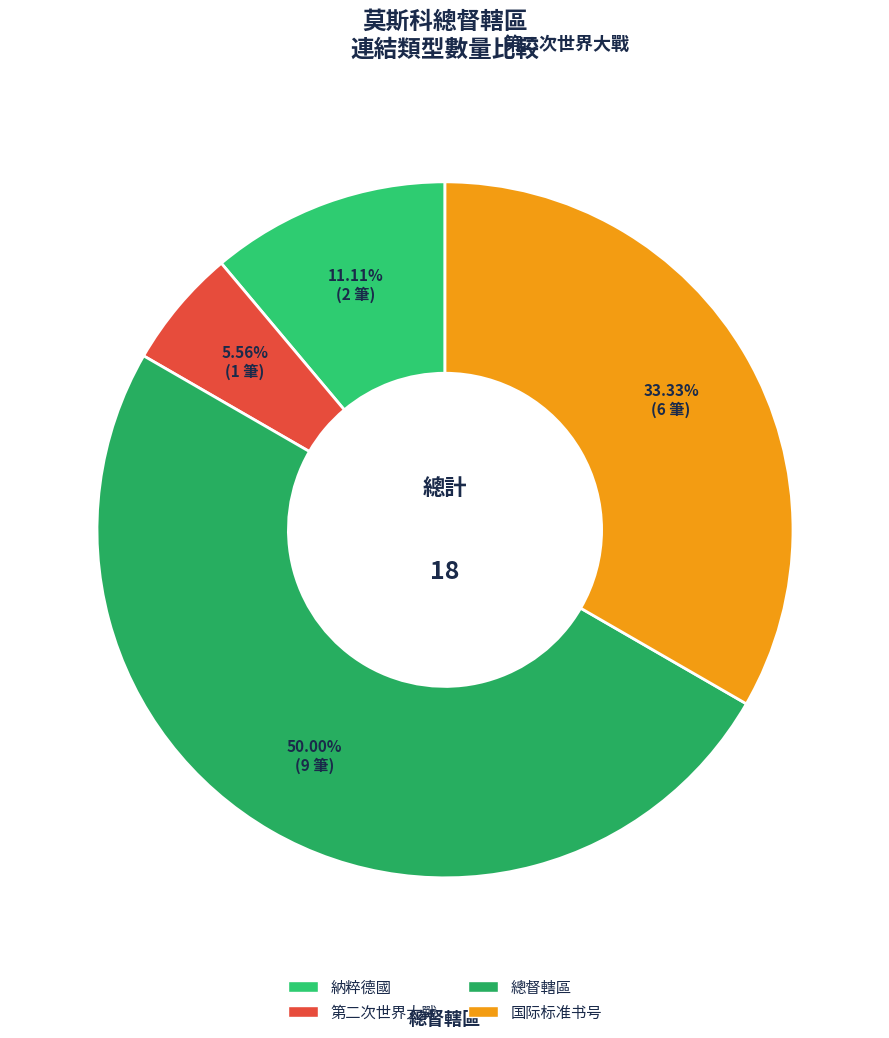

How many slices are in this pie chart?

4